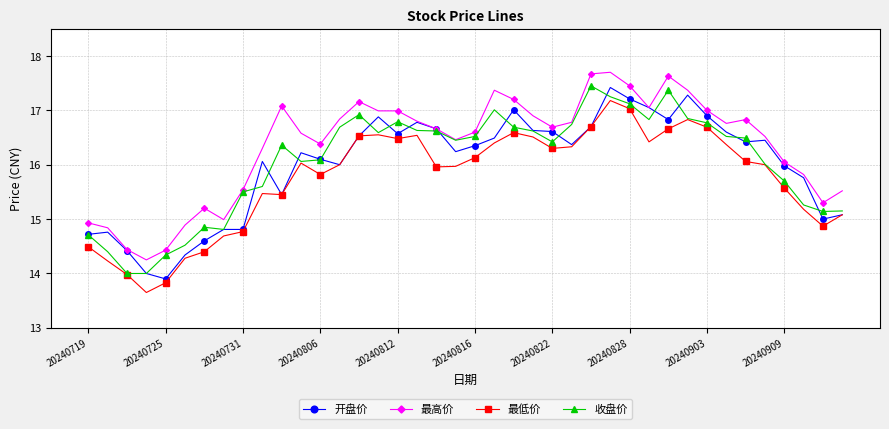

What is the maximum value shown in the chart?

17.7